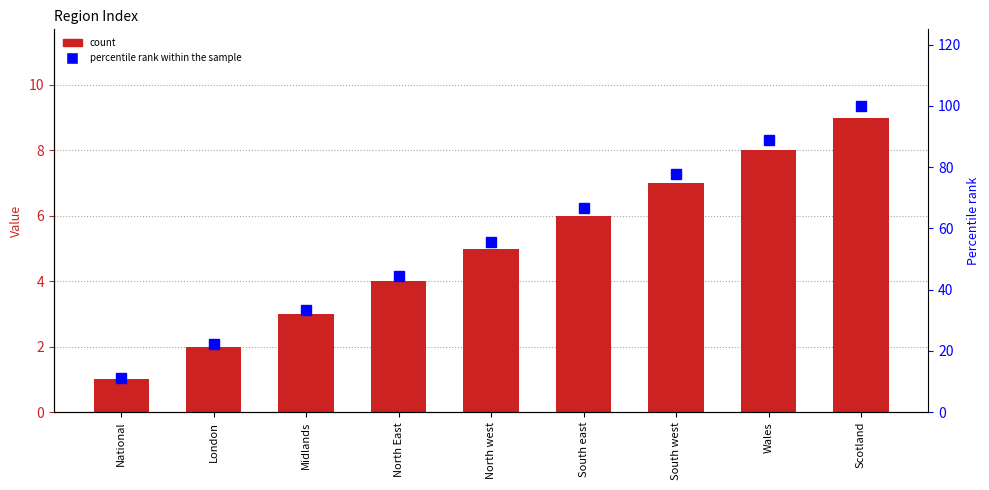

How many values in the col_1 series are below 5?

4